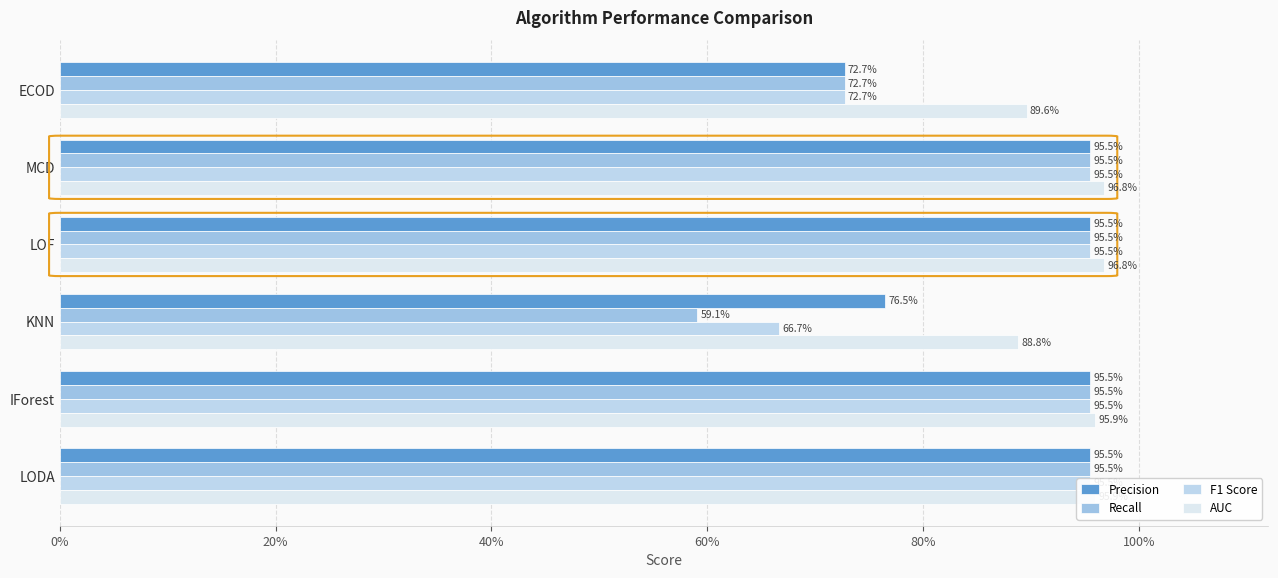

Is the value of AUC at 60% greater than the value of Recall at 80%?

Yes